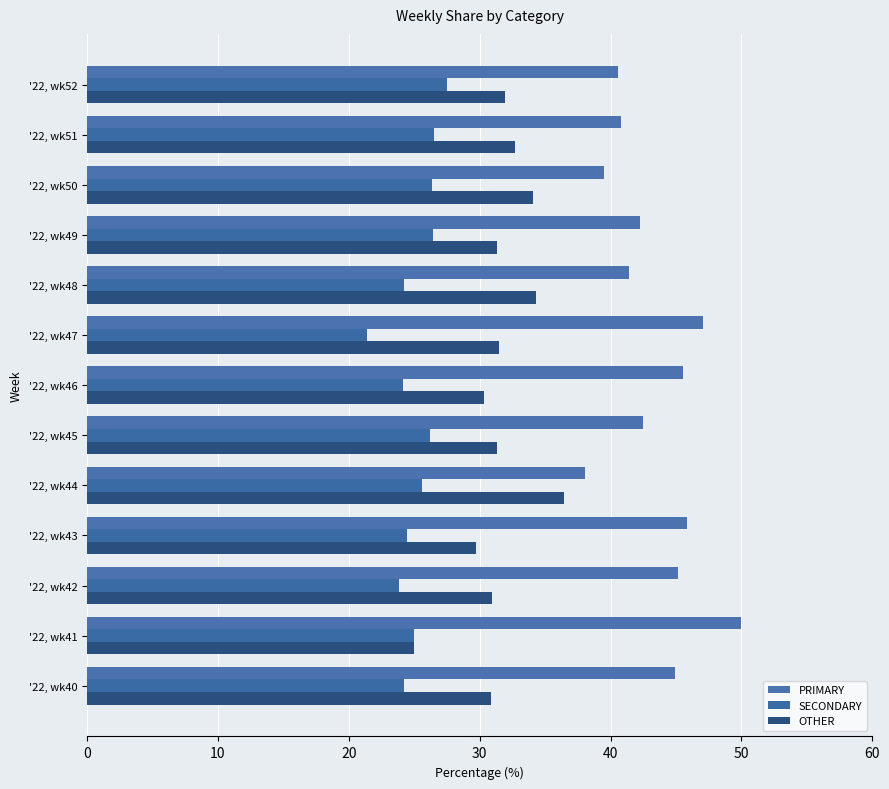

What is the minimum value shown in the chart?

21.4